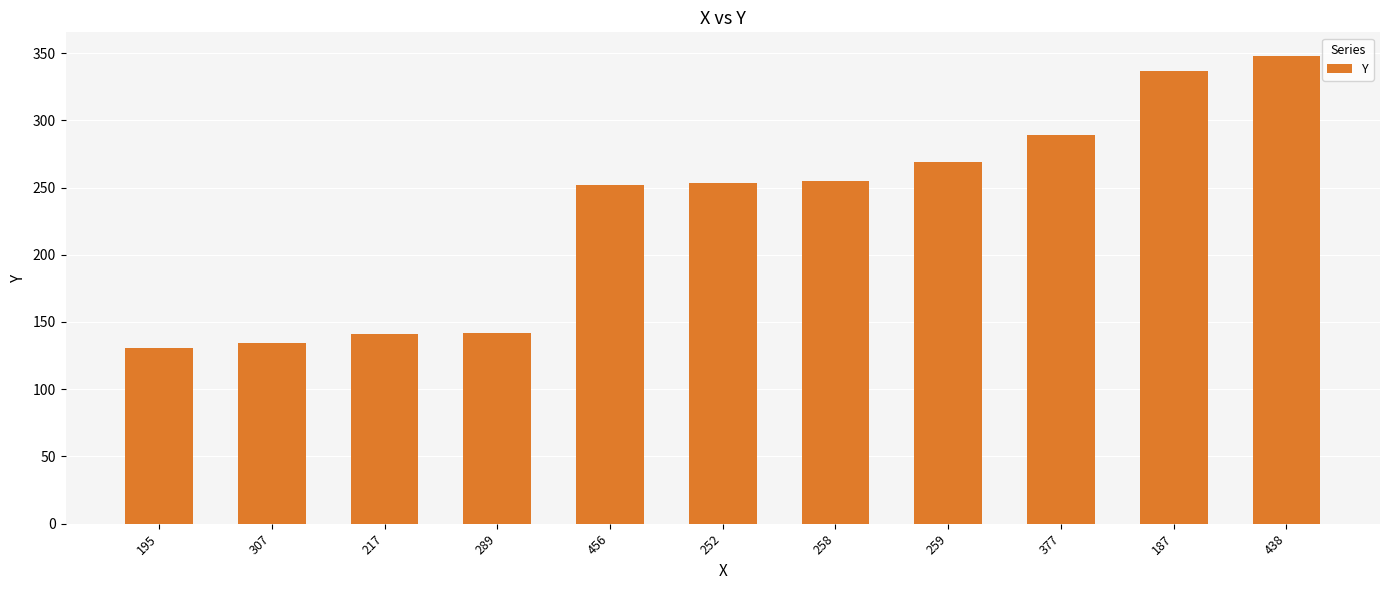

What position from the left is 438?

11